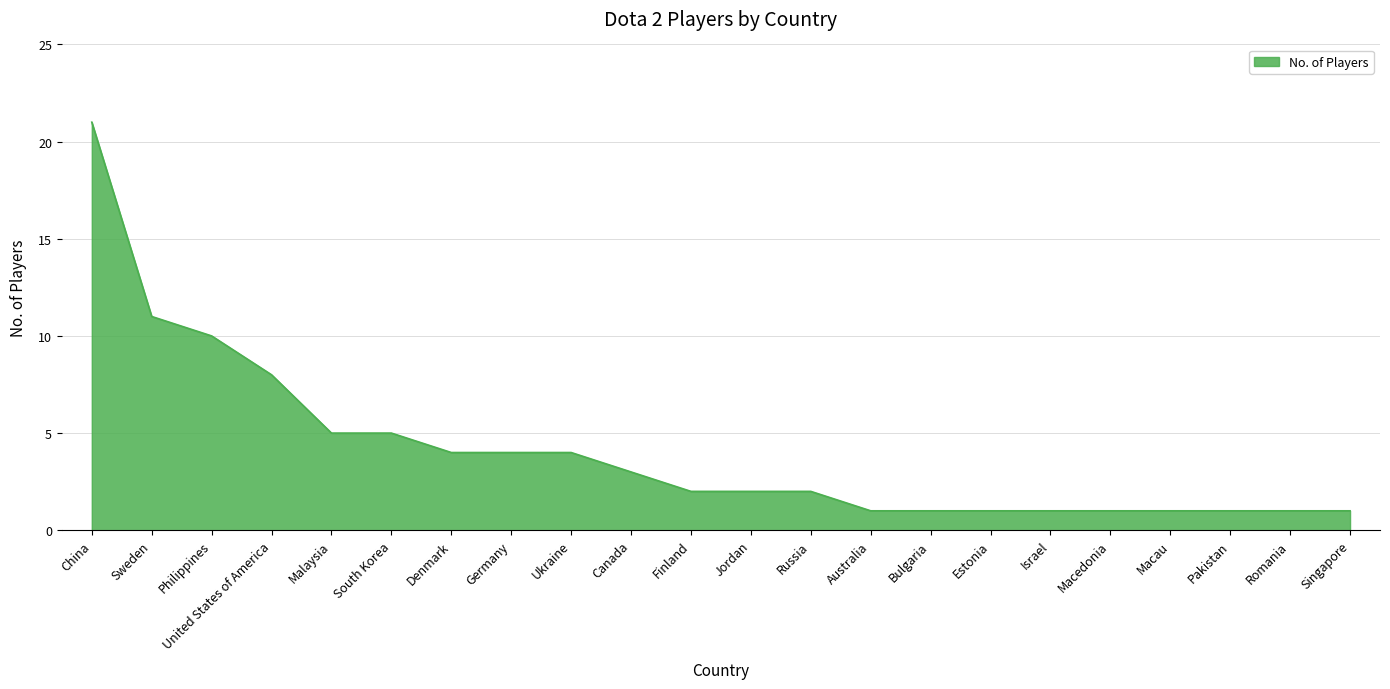

What is the difference between the maximum and minimum values?

20